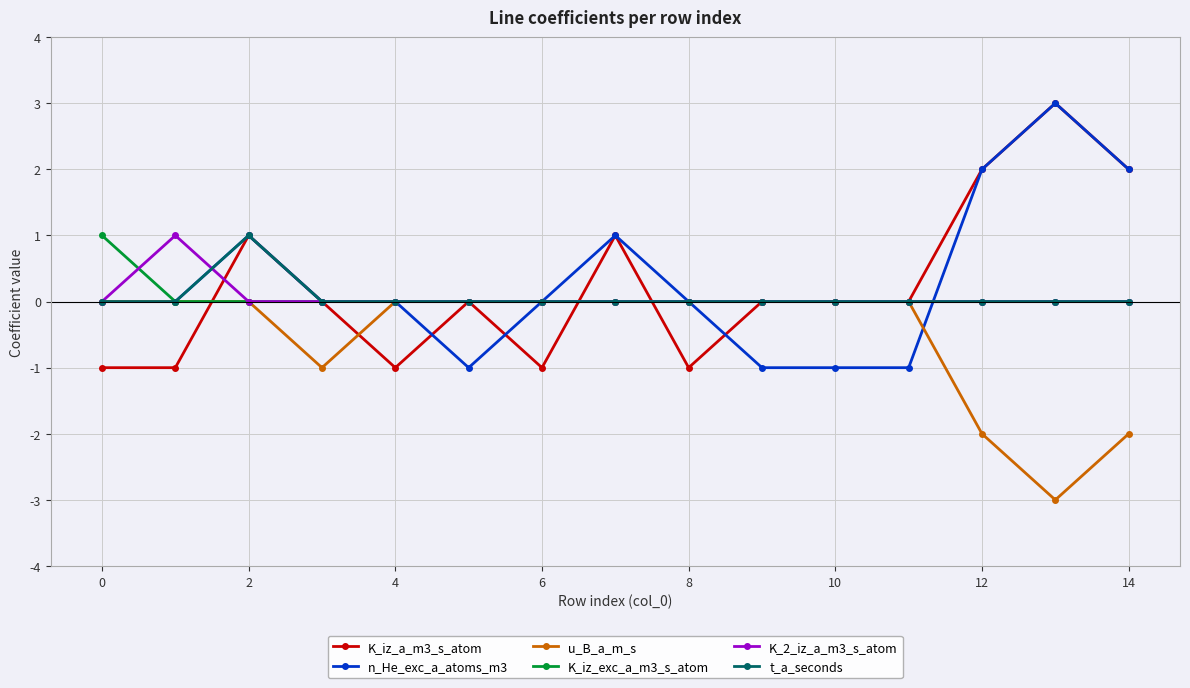

Does the chart have visible grid lines?

Yes